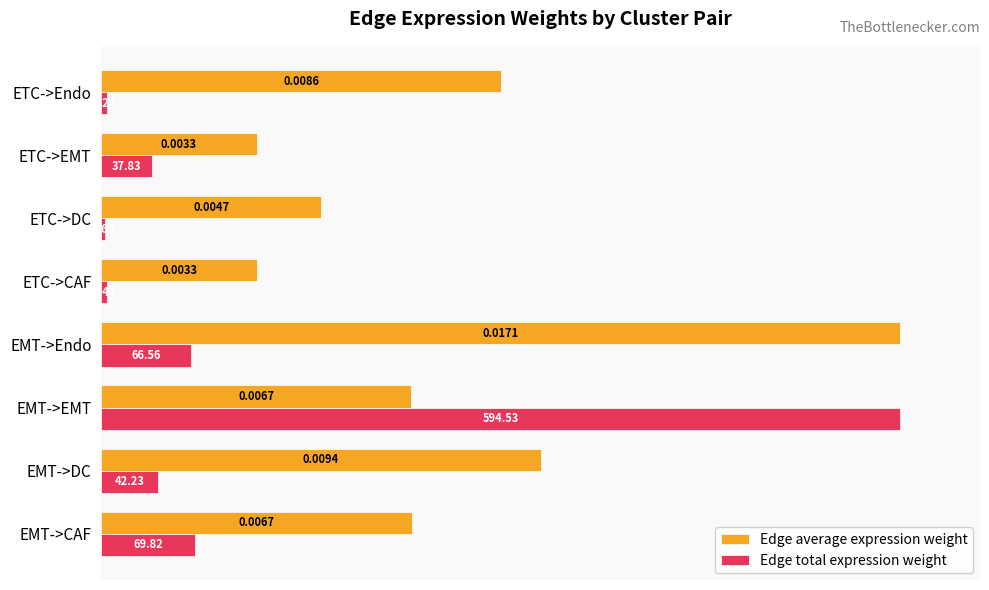

What are all the series names shown in the legend?

Edge average expression weight, Edge total expression weight